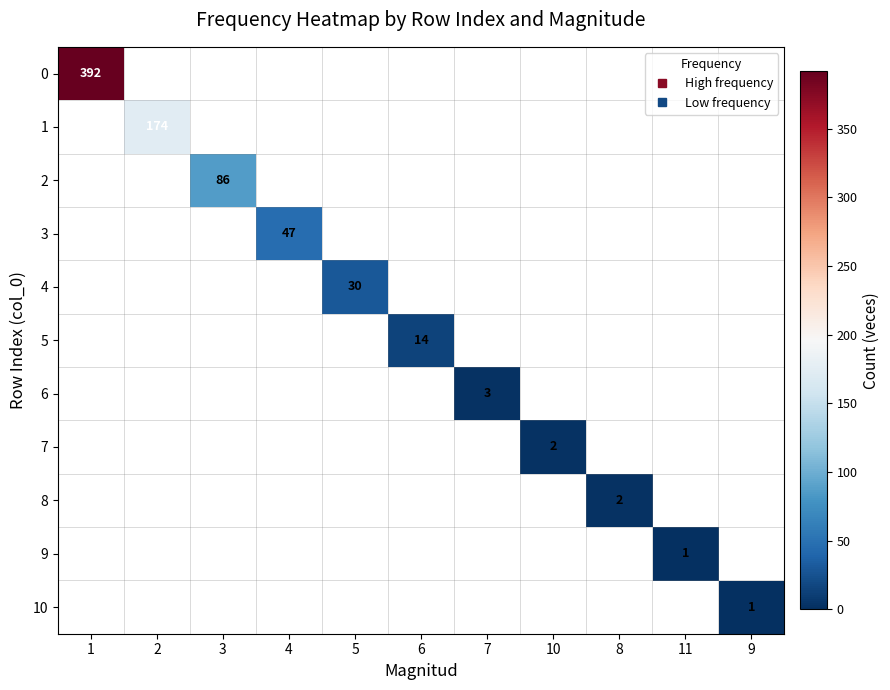

At 4, list the series in order from largest to smallest.

0, 1, 2, 3, 4, 5, 6, 7, 8, 9, 10